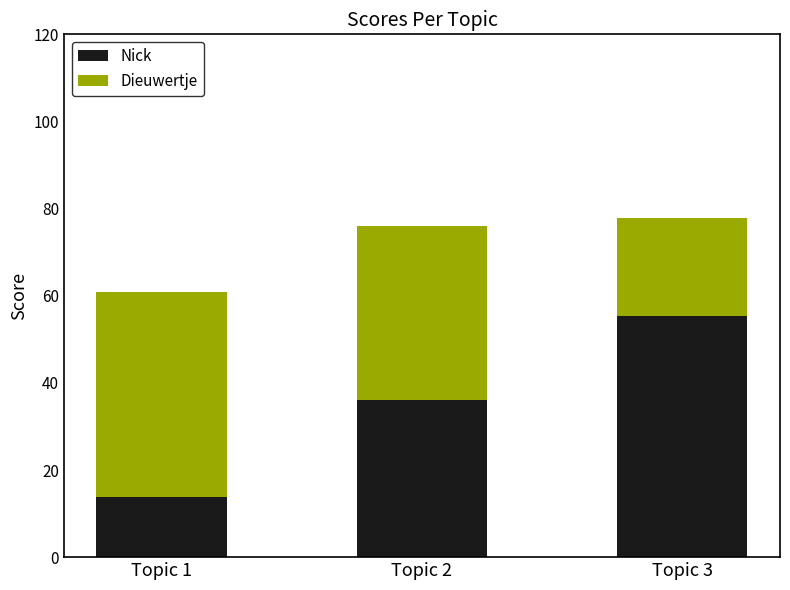

At which label is Nick closest to 34?

Topic 2